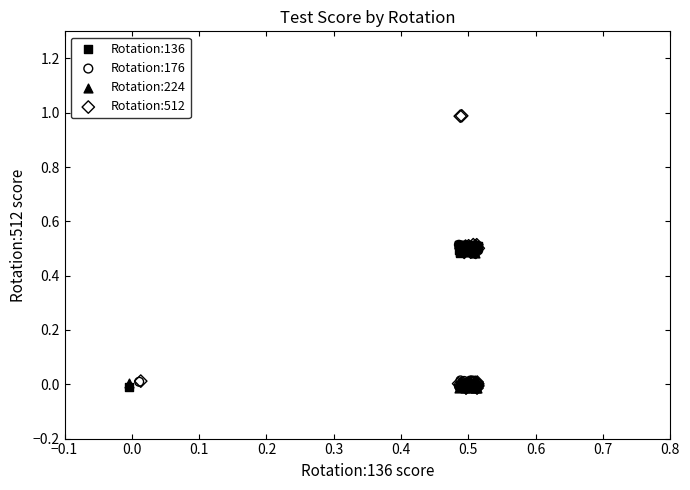

Which series reaches the maximum Y coordinate?

Rotation:512